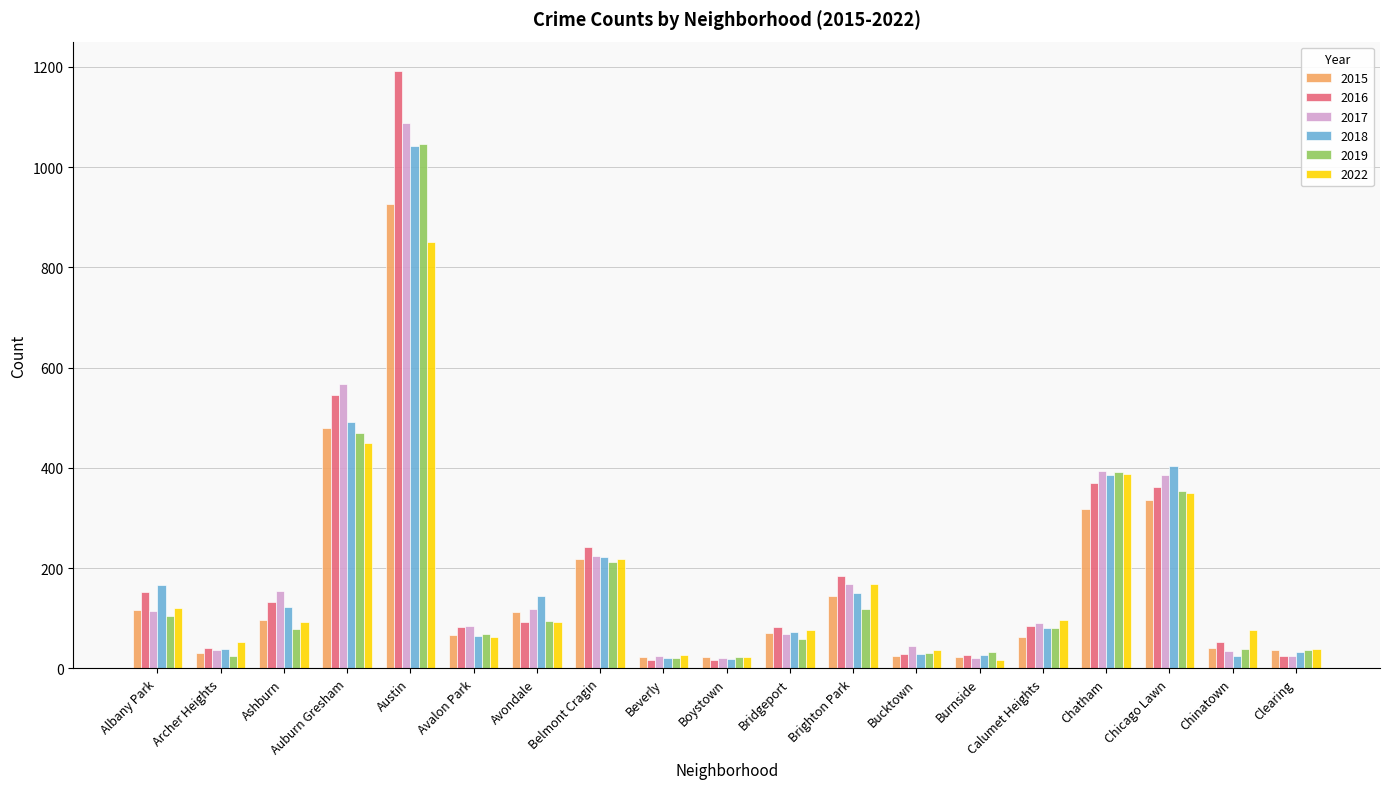

Between Avalon Park and Chatham, which series saw the biggest shift?

2022